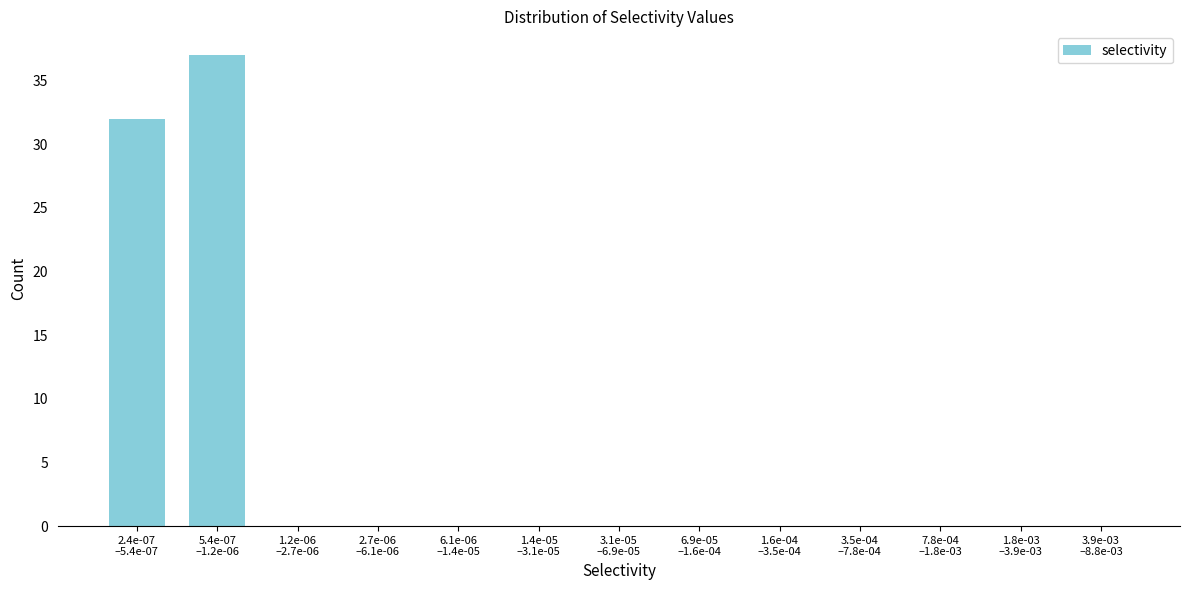

What is the maximum value shown in the chart?

37